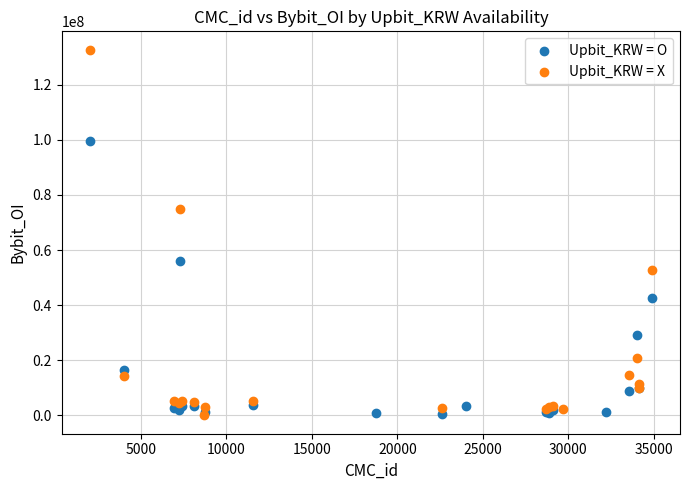

What are all the series names shown in the legend?

Upbit_KRW = O, Upbit_KRW = X